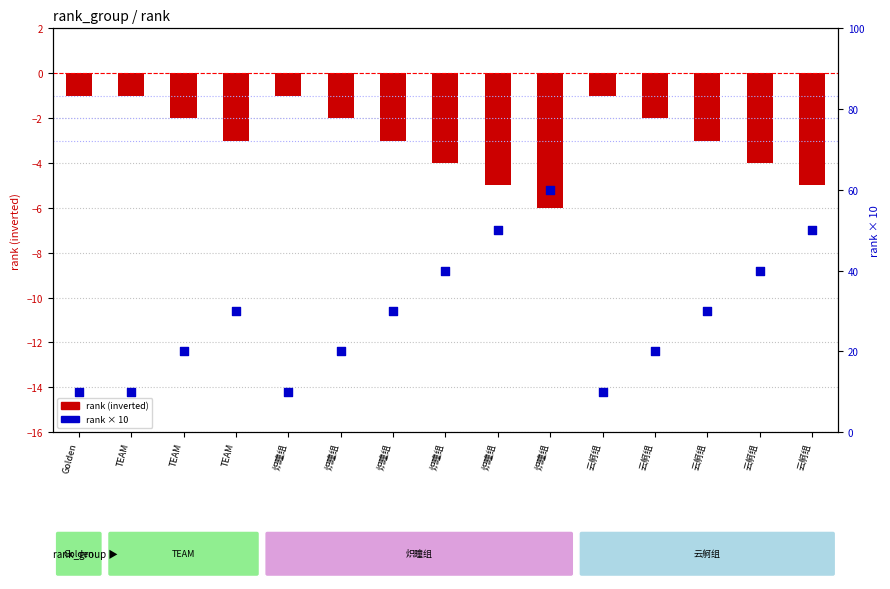

At how many categories does at least one series exceed 45?

3